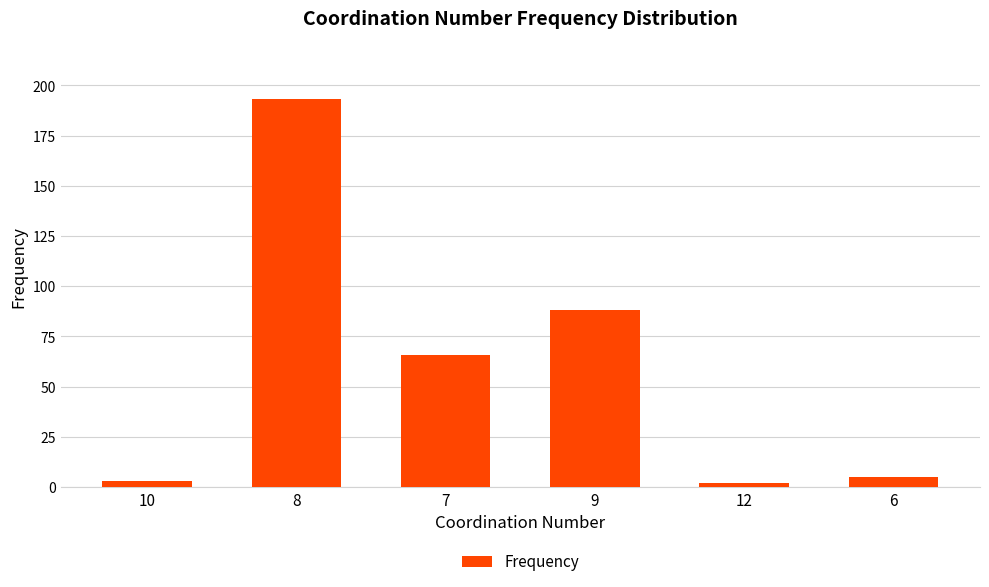

What is the label of the 5th bar from the right?

8